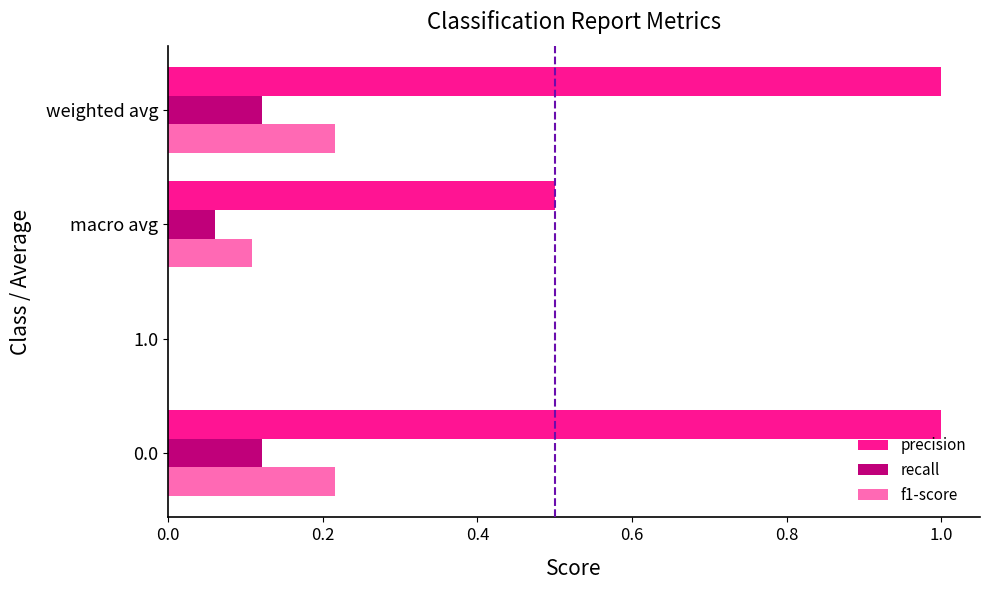

Is the value of f1-score at 1.0 greater than the value of recall at 0.0?

No